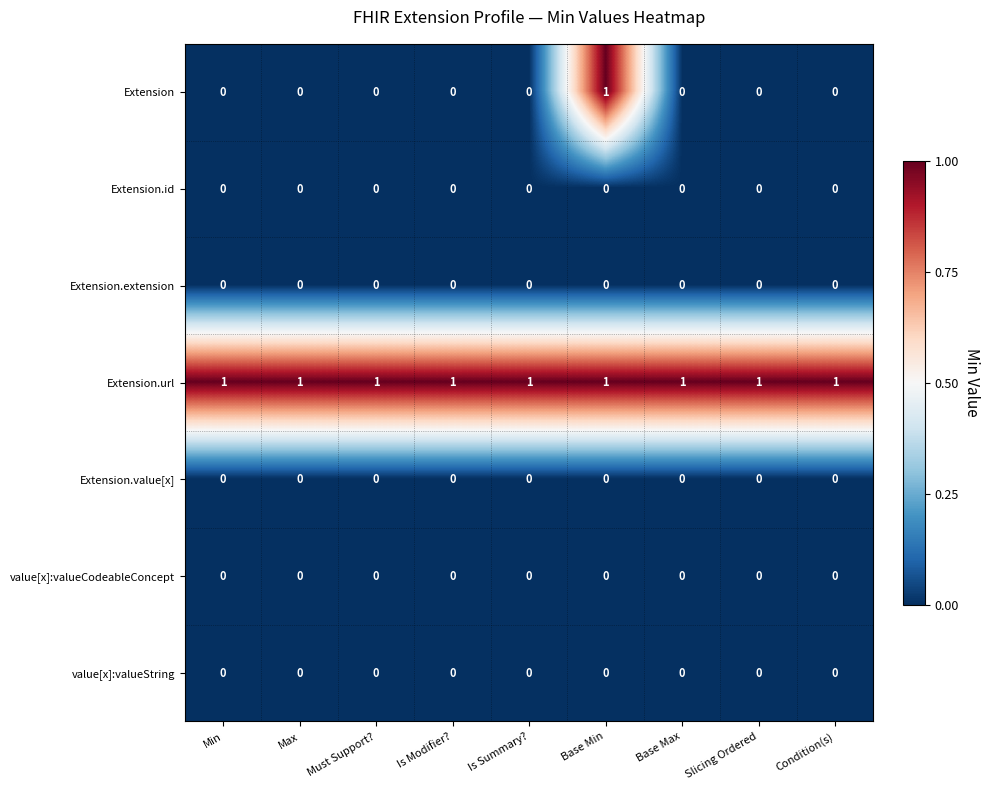

The Extension series shows 0 at Is Modifier?. True or false?

True